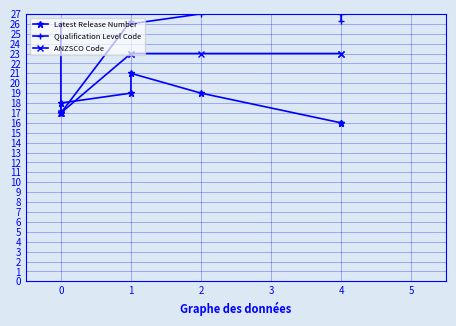

Which series has the largest total across all categories?

Qualification Level Code